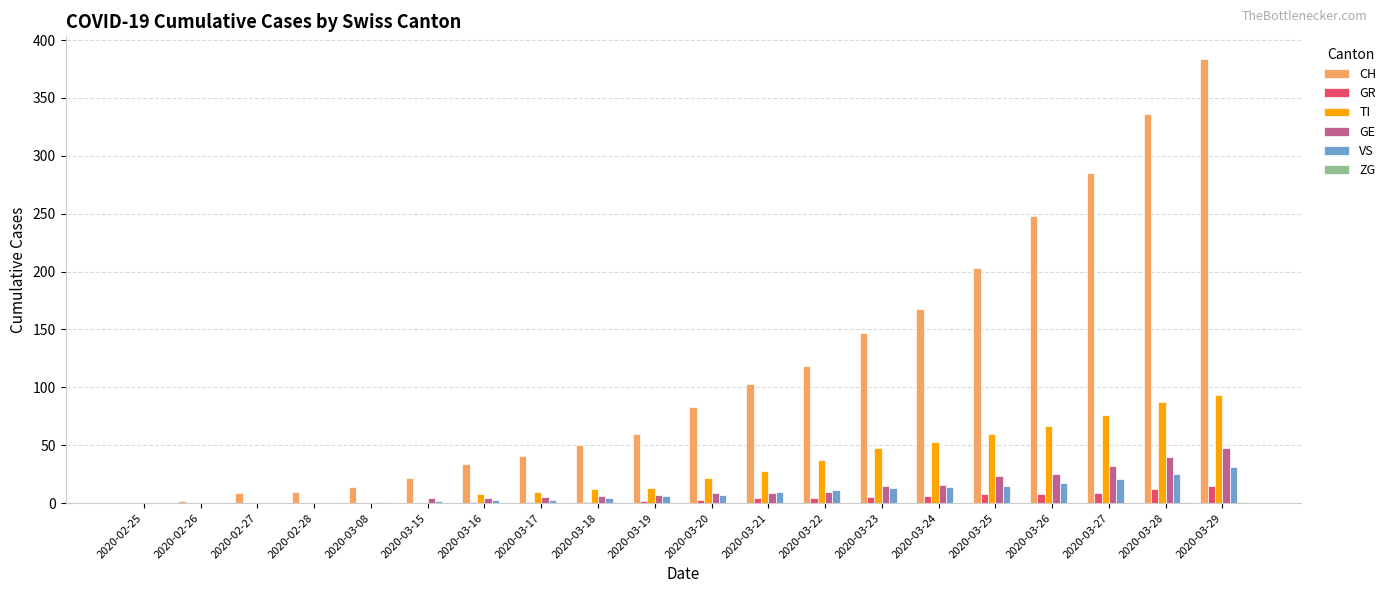

How many groups of bars are there?

20